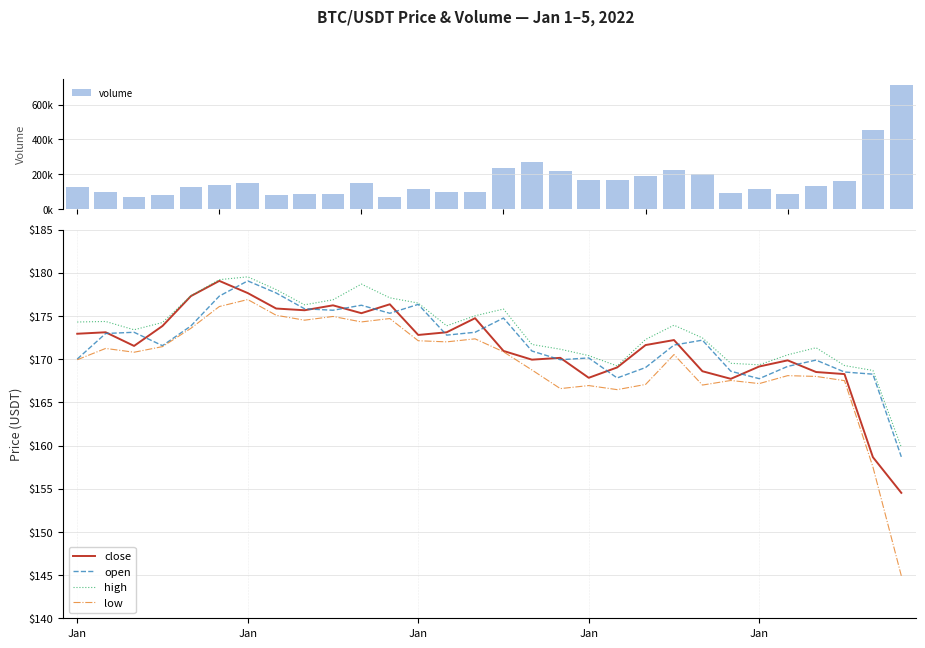

Which series has the largest total across all categories?

volume